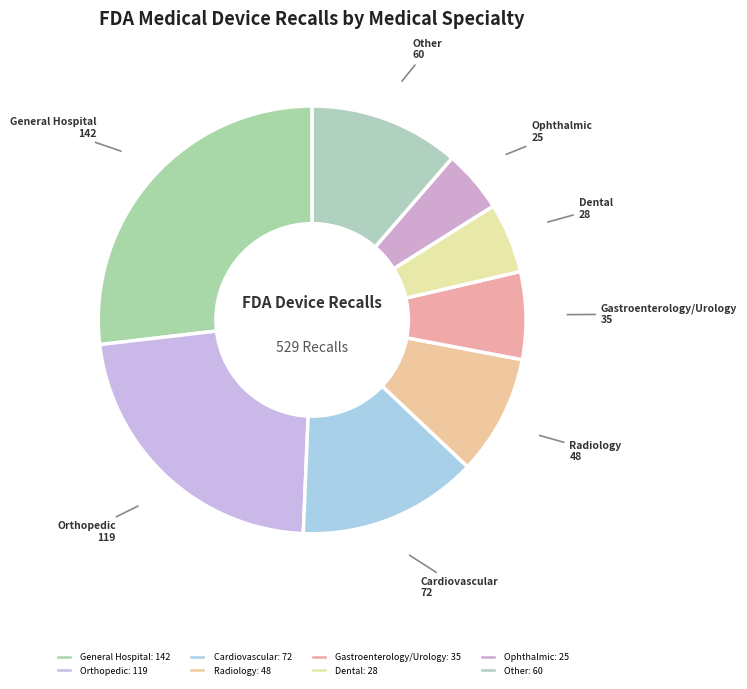

Is it true that Cardiovascular is 3% of the pie?

False